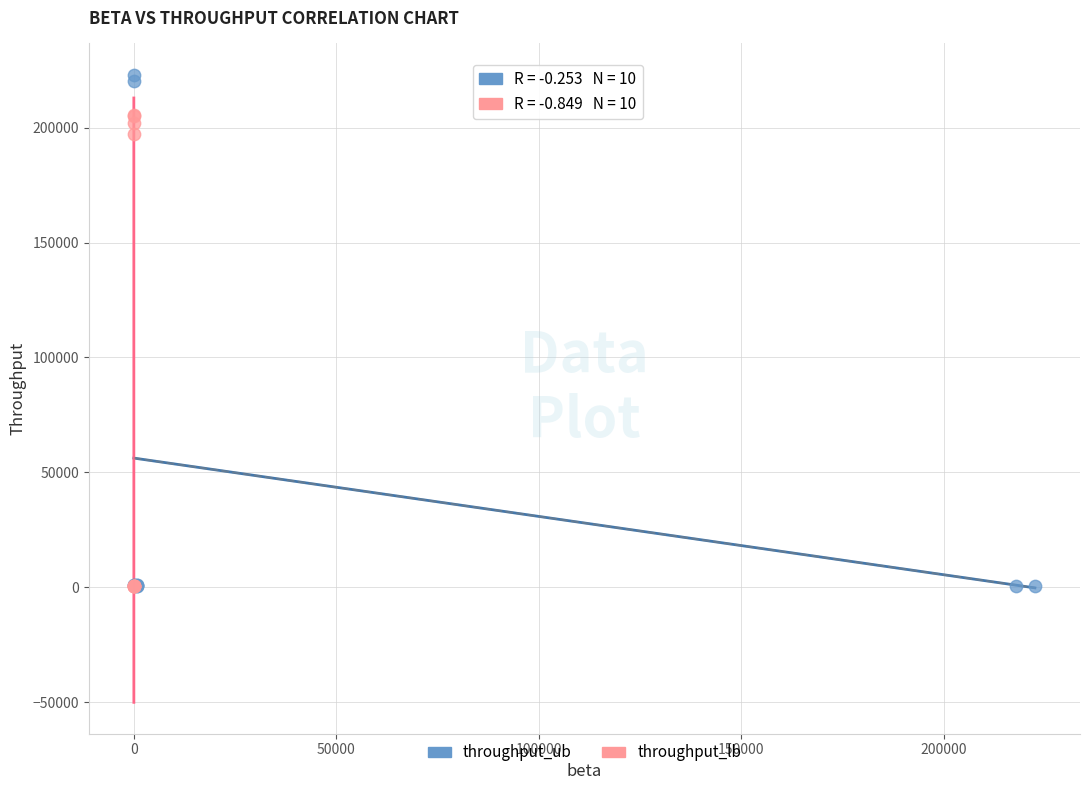

Which series has the largest Y range (max minus min)?

throughput_ub